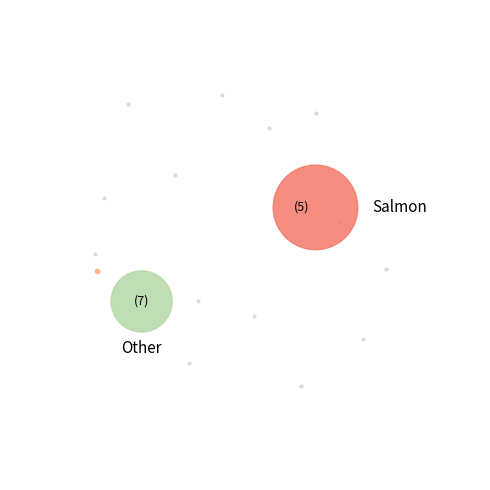

Combined, do 2 and 1 account for over 50%?

No